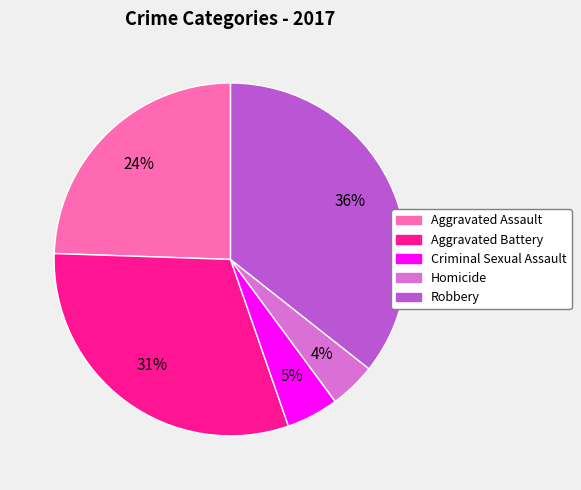

To the nearest percent, what portion does Homicide represent?

4%